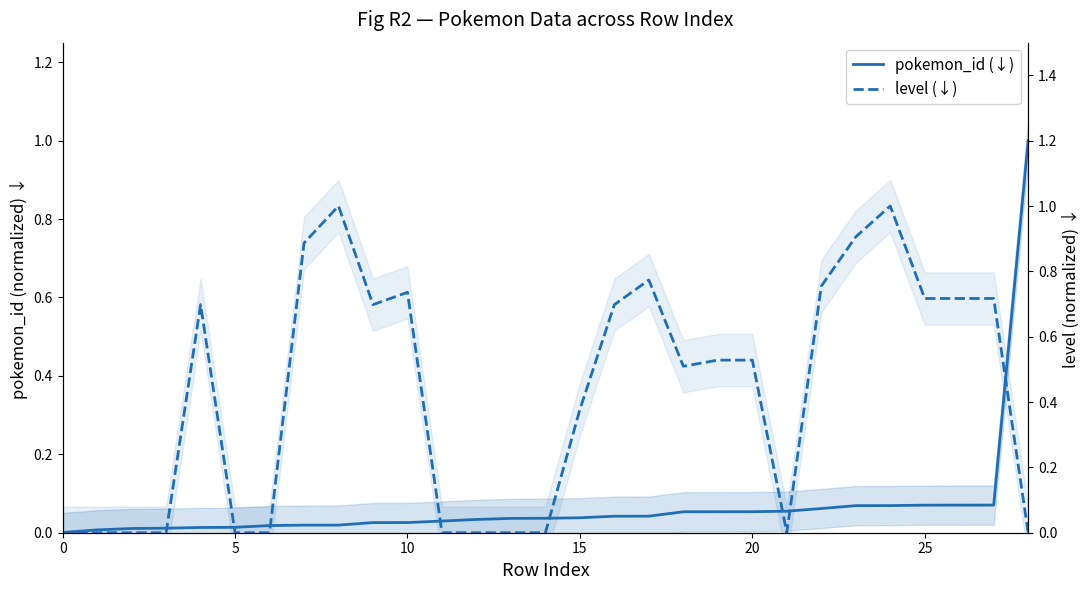

The value of level (↓) at 8 is 1.7. True or false?

False